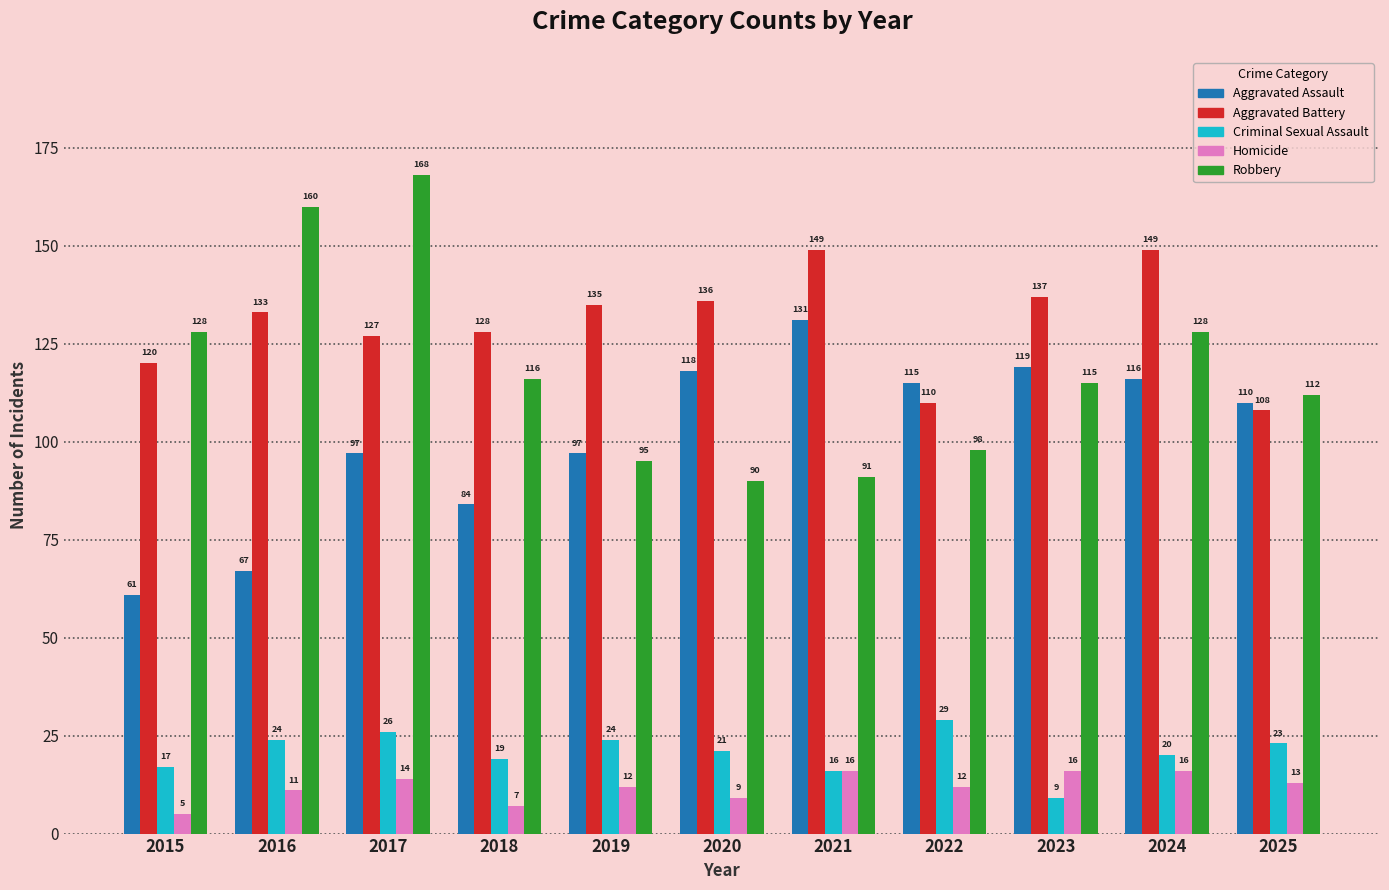

Count the number of categories in the chart.

11